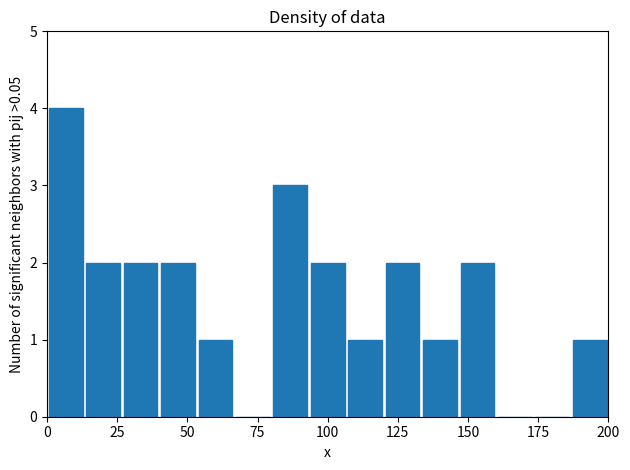

Around what value on the x-axis is the tallest bar? Give the approximate position of its centre, as read against the axis.

5